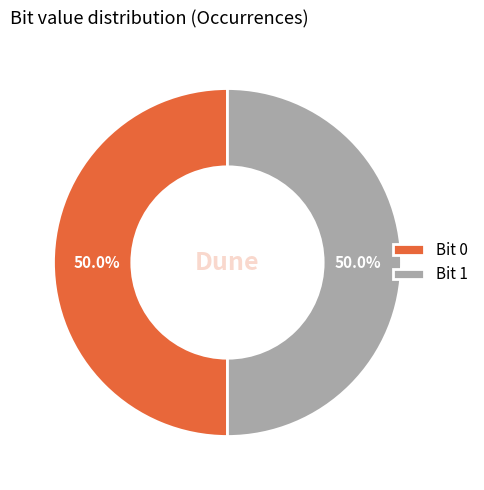

Do Bit 0 and Bit 1 together represent more than half of the pie?

Yes